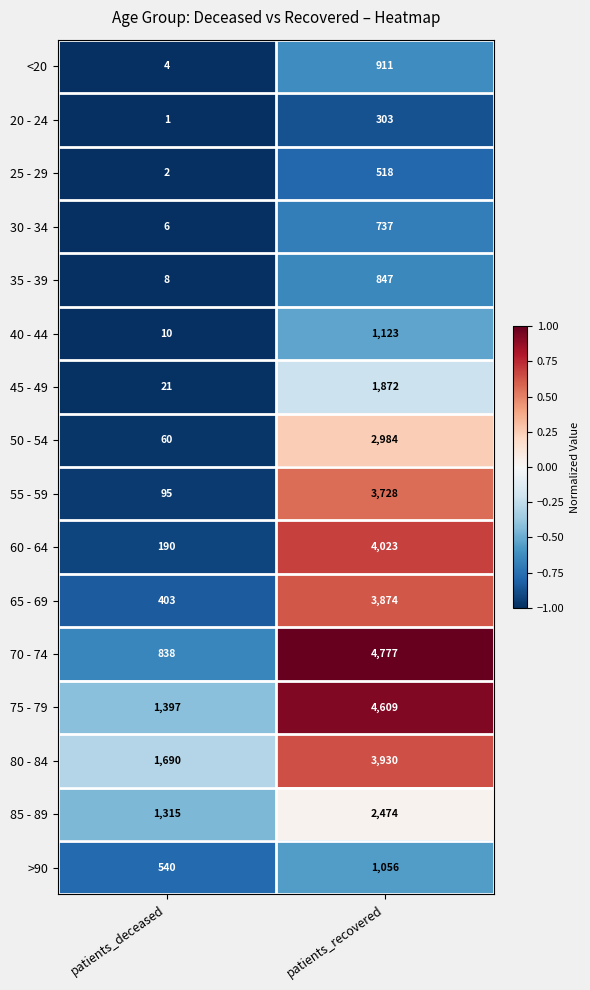

What is the total value across all series at patients_recovered?

37766